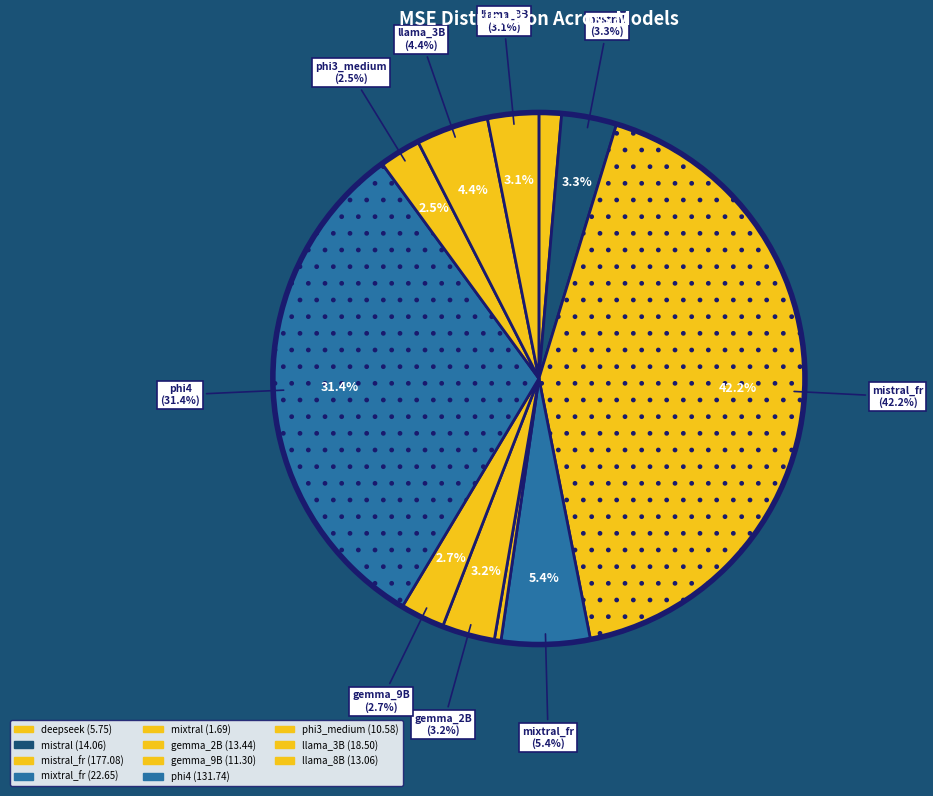

The mixtral slice represents 0% of the pie. True or false?

True